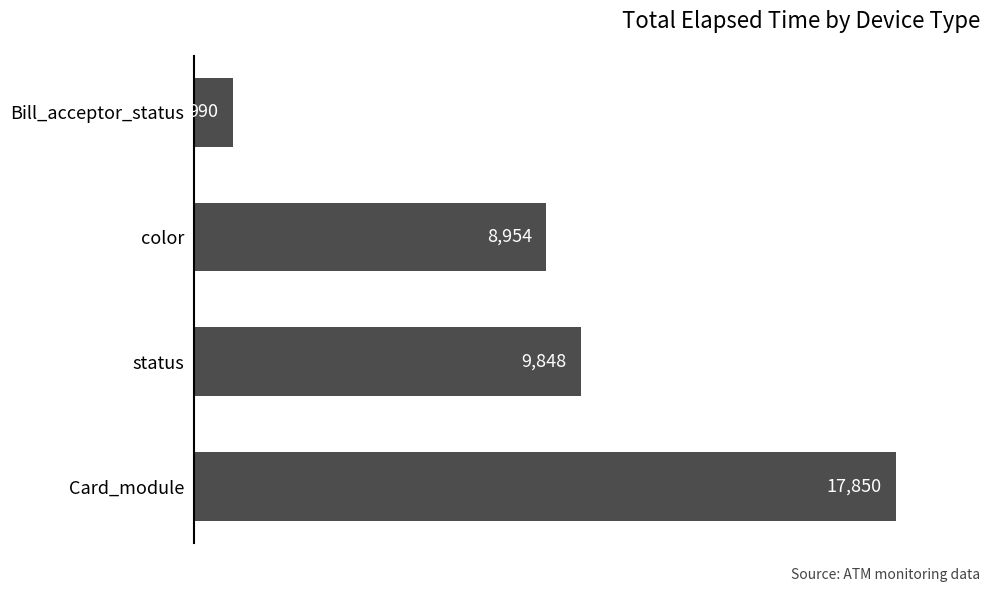

Does the chart contain any negative values?

No